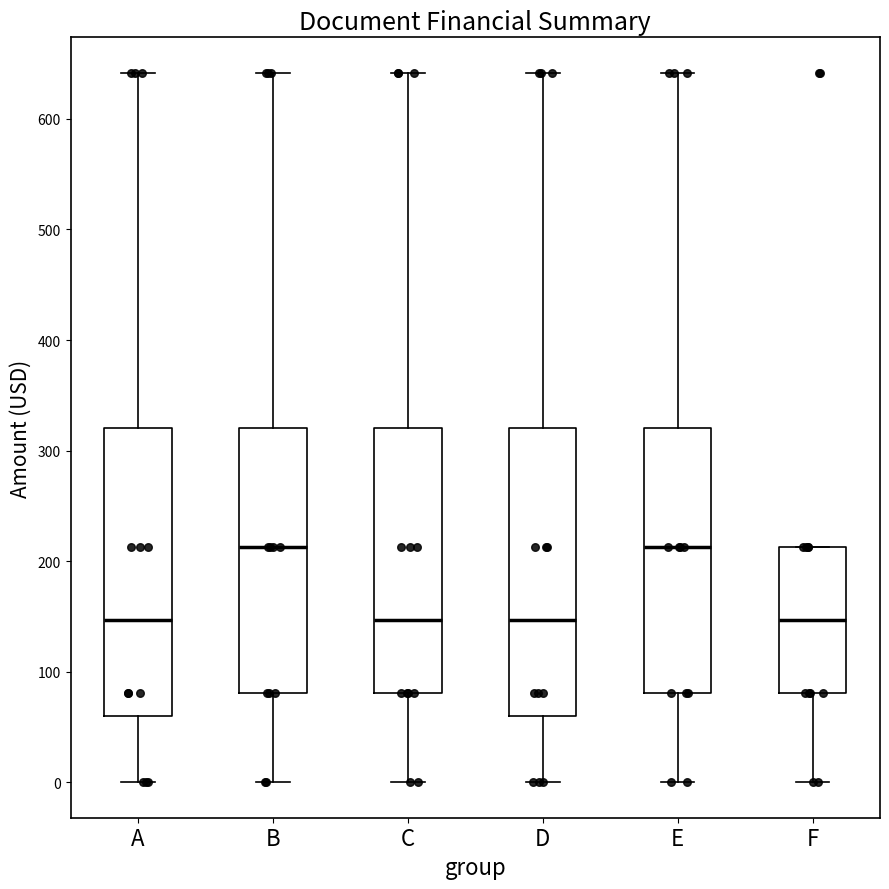

Where does the median line of the box for F sit on the y-axis? The values are not printed on the chart, so give them approximately, as read against the axis.

150